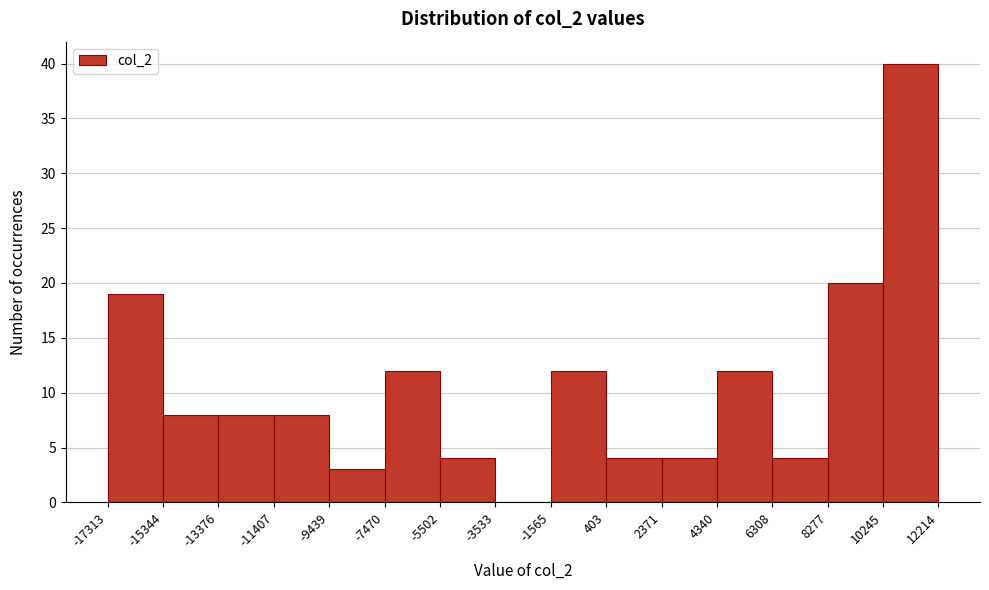

How tall is the bar that spans -9439 to -7470 on the x-axis? The values are not printed on the chart, so give them approximately, as read against the axis.

3